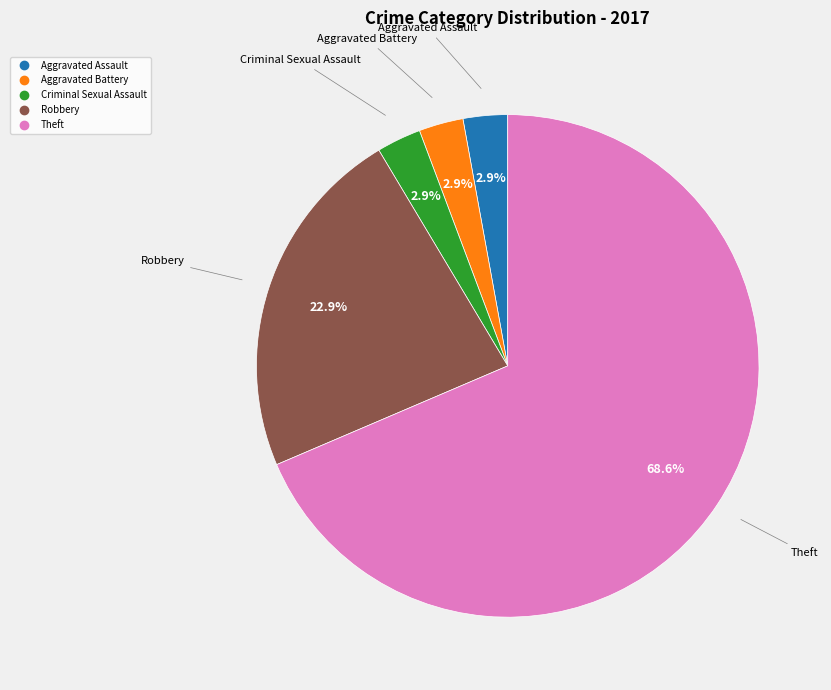

Is there any slice that represents more than half of the pie?

Yes